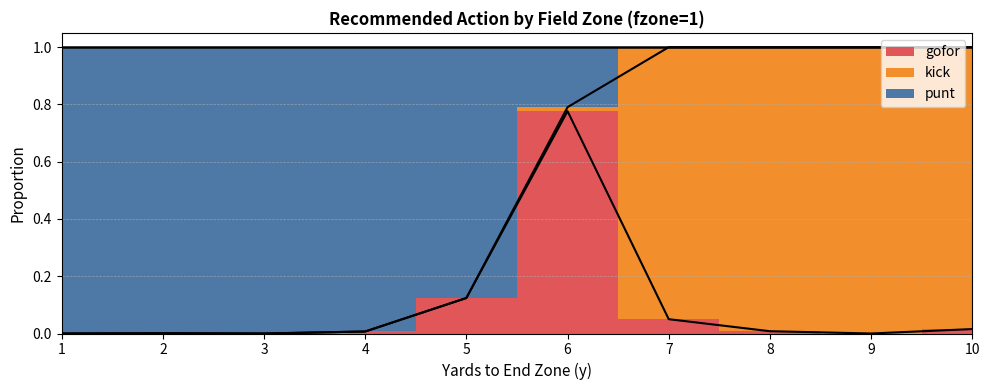

What is the maximum value for punt?

1.0